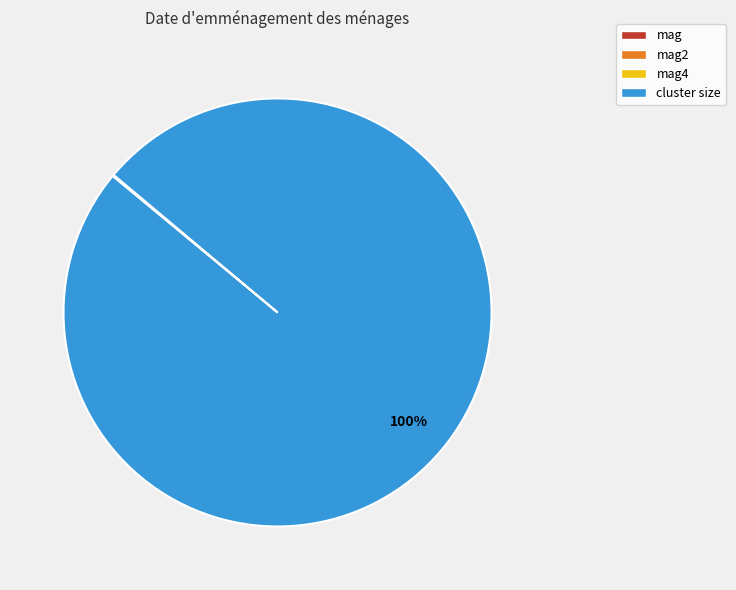

Which category accounts for the majority?

cluster size